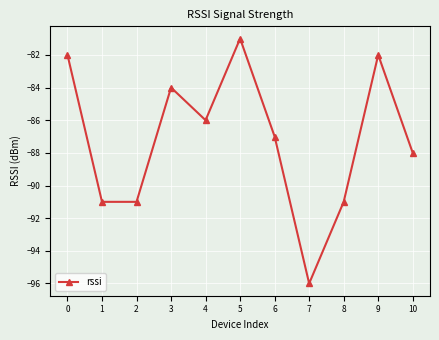

What is the value of the 3rd point from the left?

-91